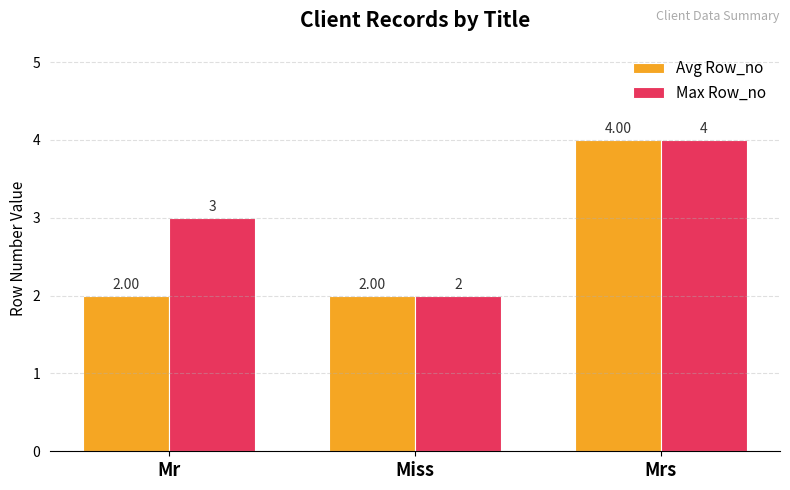

List the series in order of their overall mean, highest first.

Max Row_no, Avg Row_no